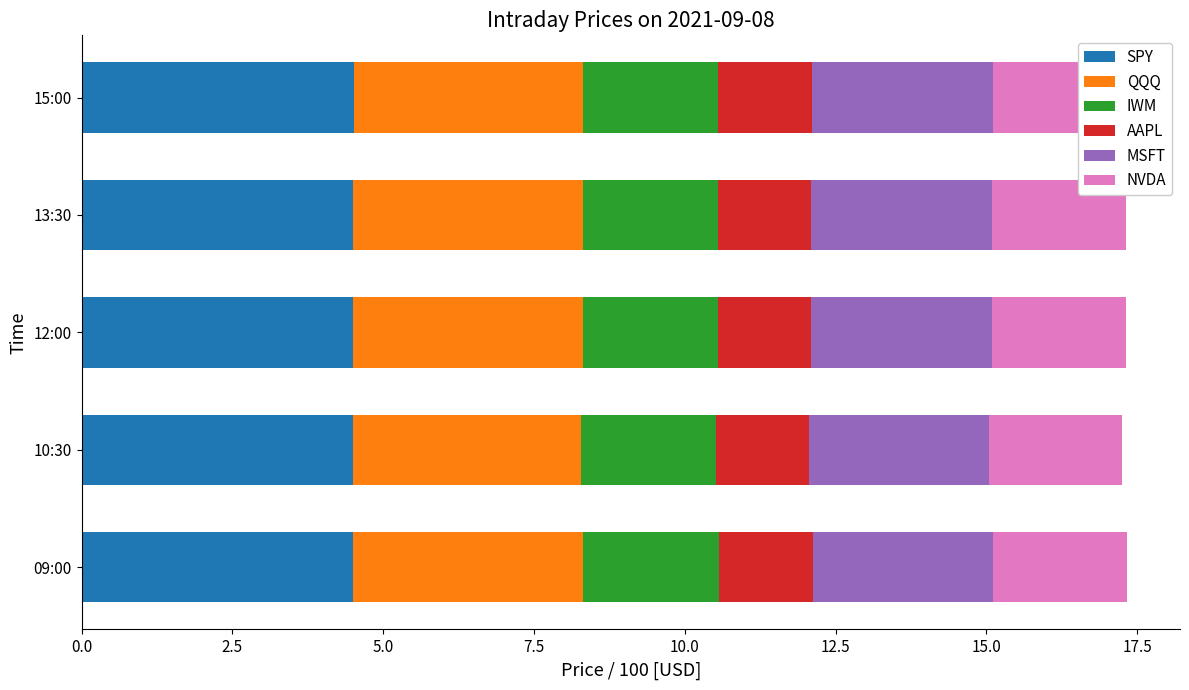

Which series has the largest total across all categories?

SPY